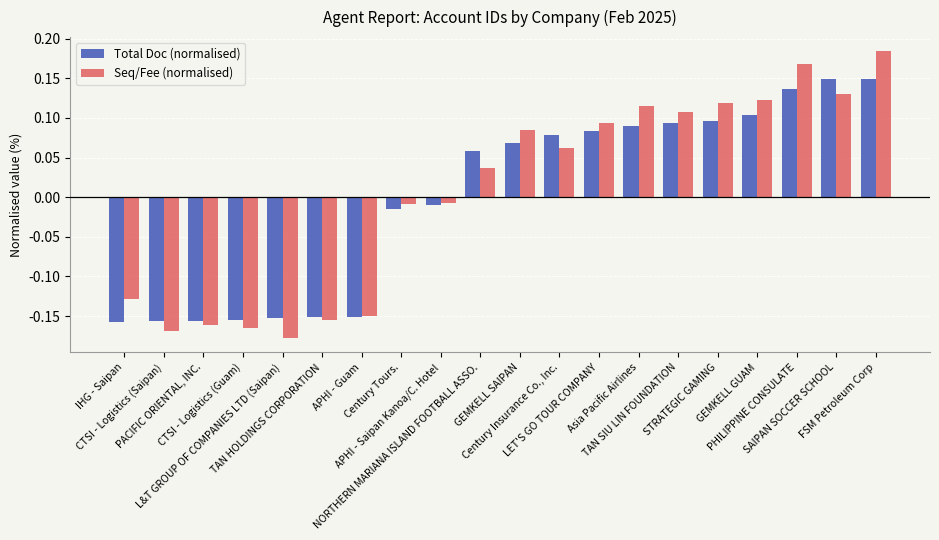

How many bars are there in total?

40